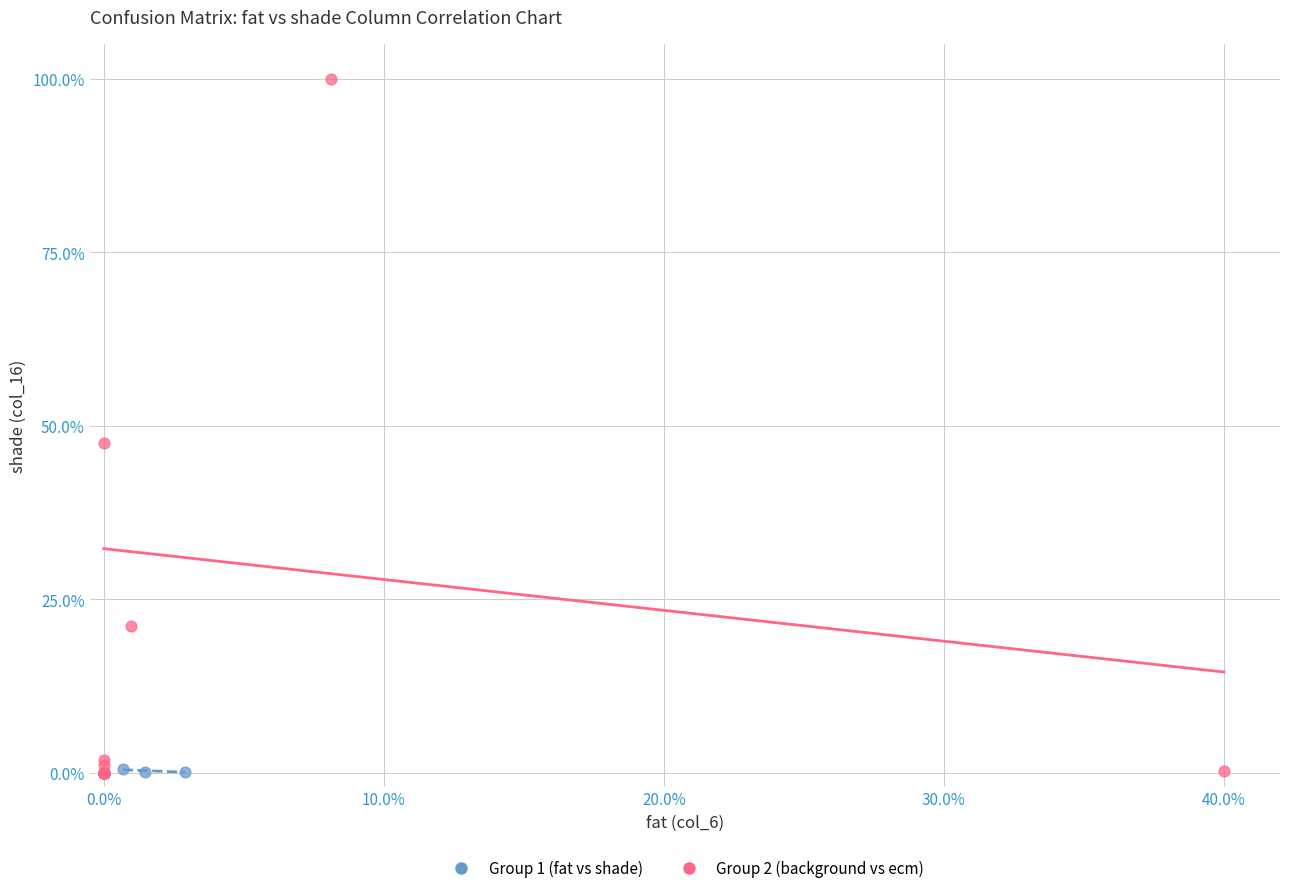

Which series reaches the maximum Y coordinate?

Group 2 (background vs ecm)